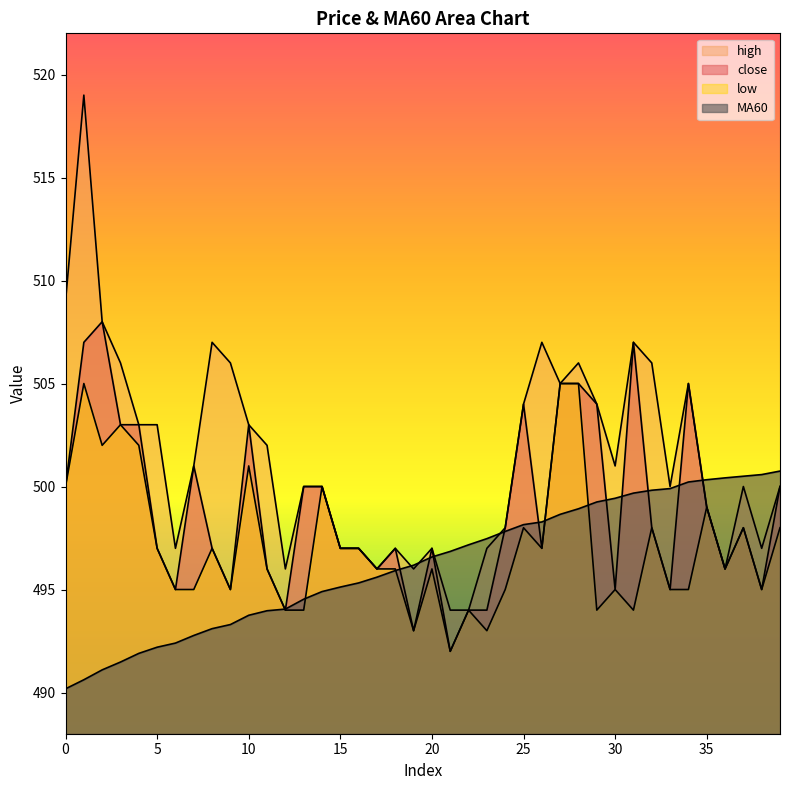

Count the number of data series in this chart.

4